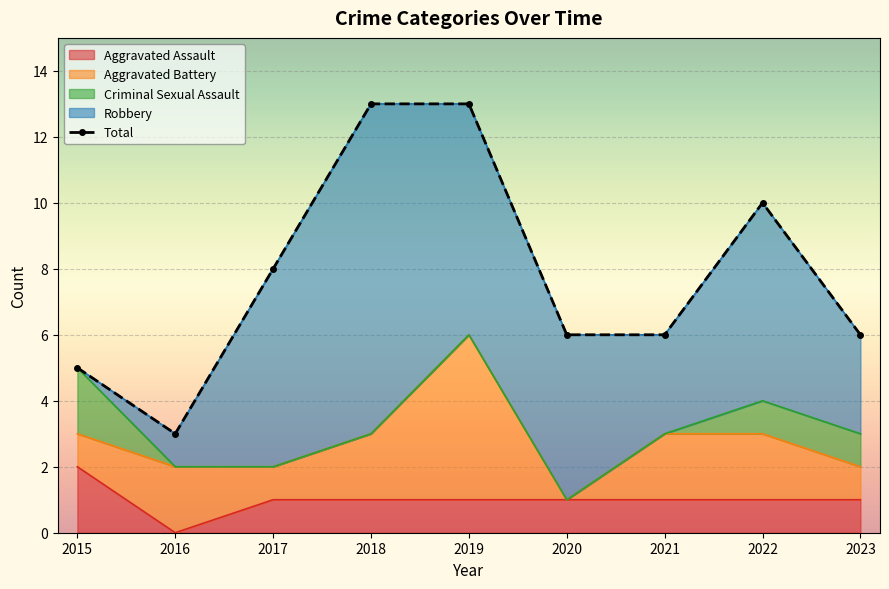

Reading left to right, list all the values displayed in this chart.

5	3	8	13	13	6	6	10	6